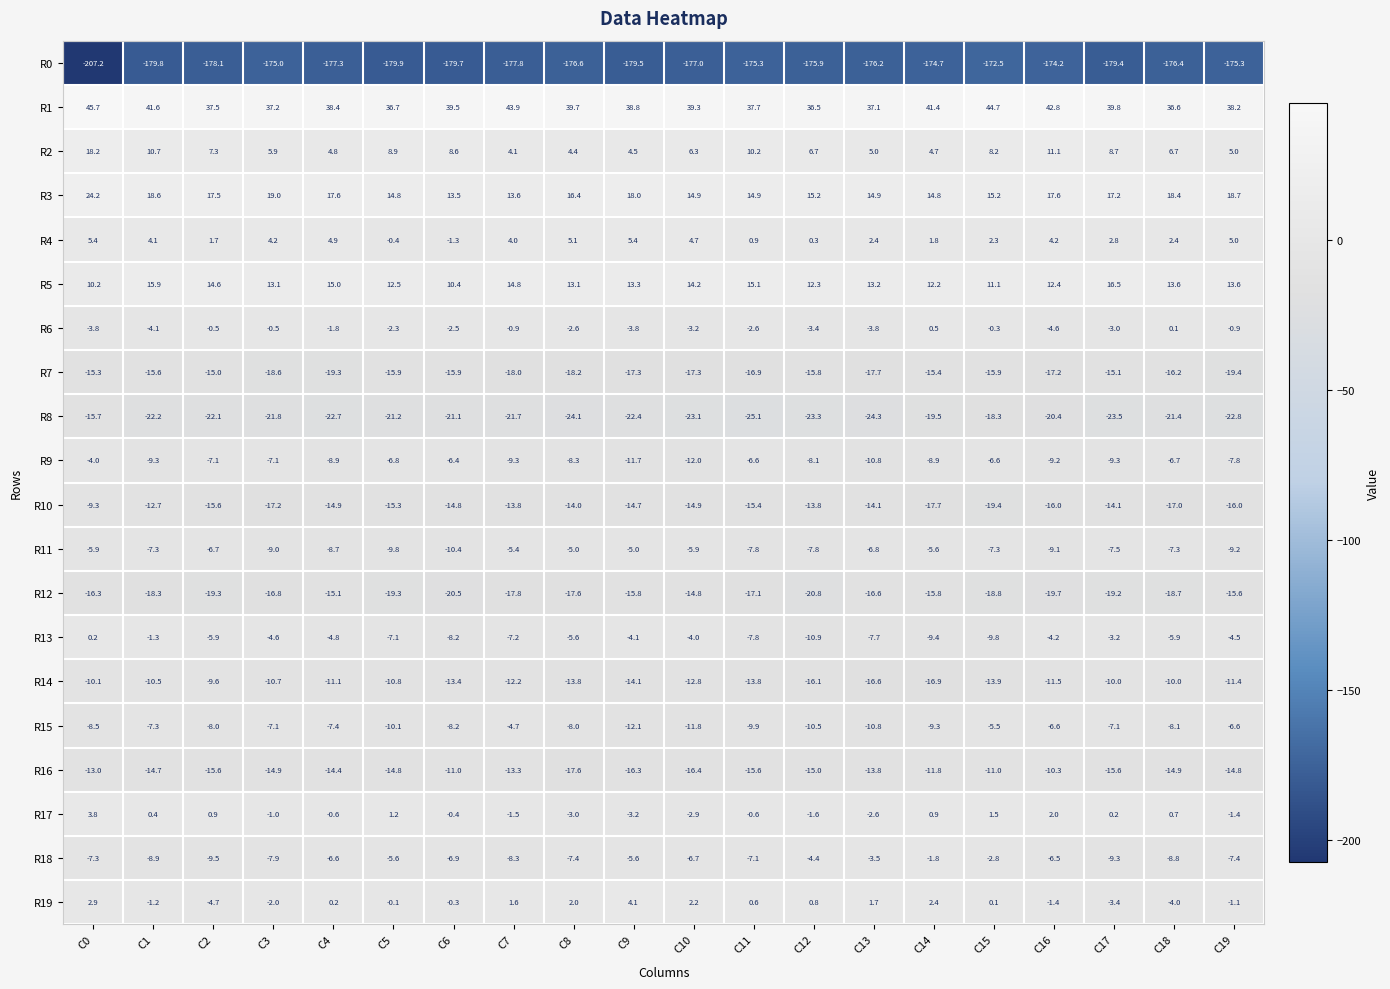

What is the total value across all series at C19?

-233.7